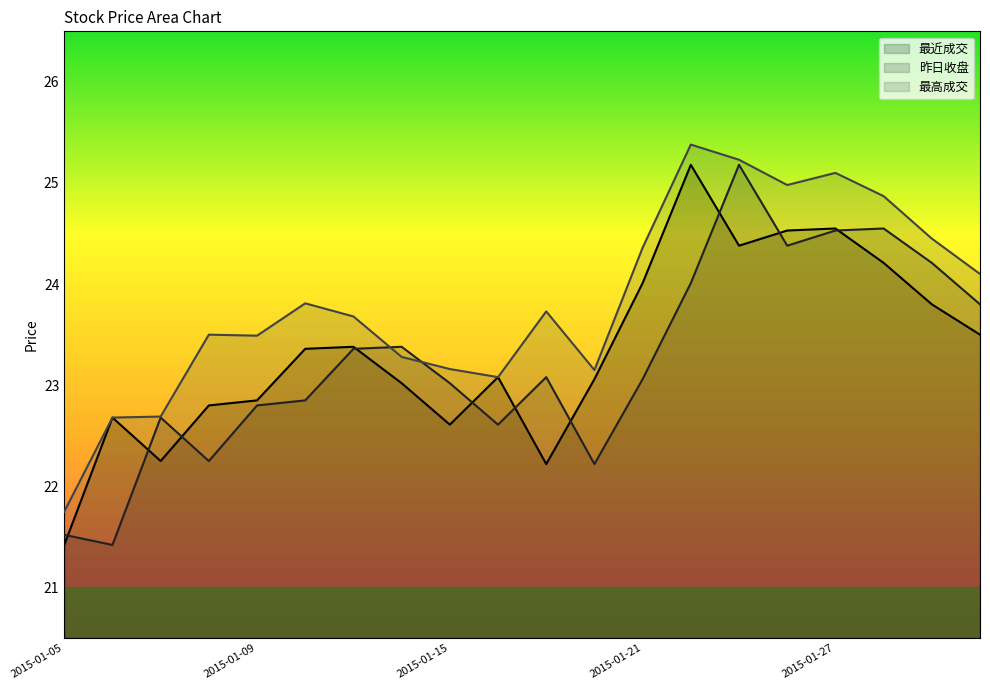

At which label does 最高成交 first exceed 23?

2015-01-08